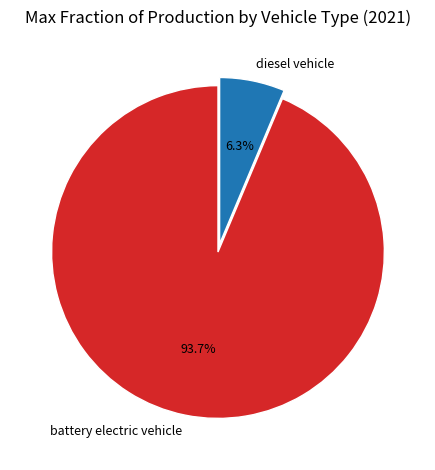

Rank the categories by value from lowest to highest.

diesel vehicle, battery electric vehicle